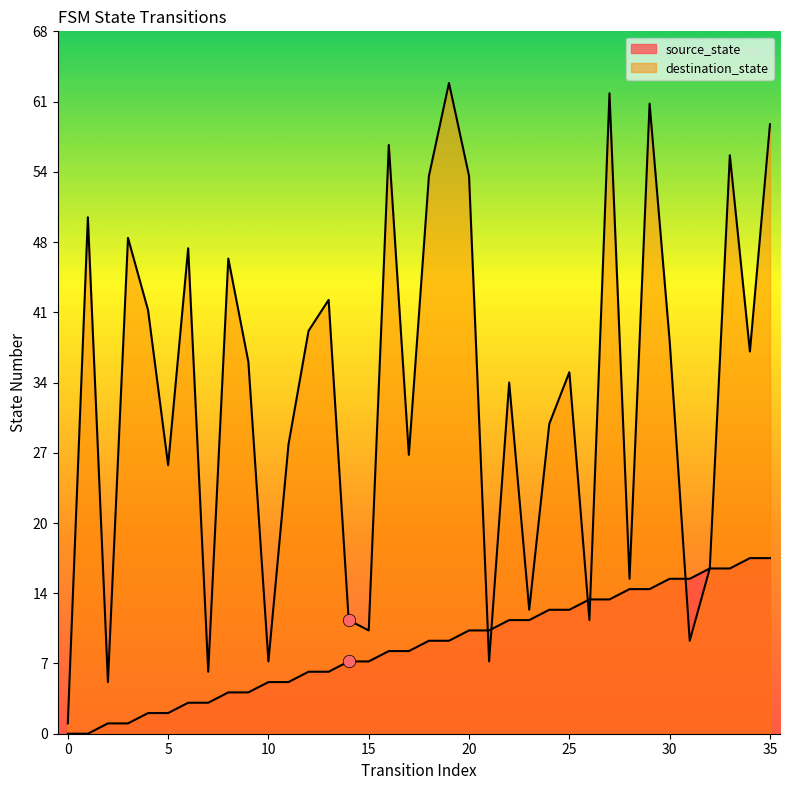

Which series reaches the minimum Y coordinate?

source_state